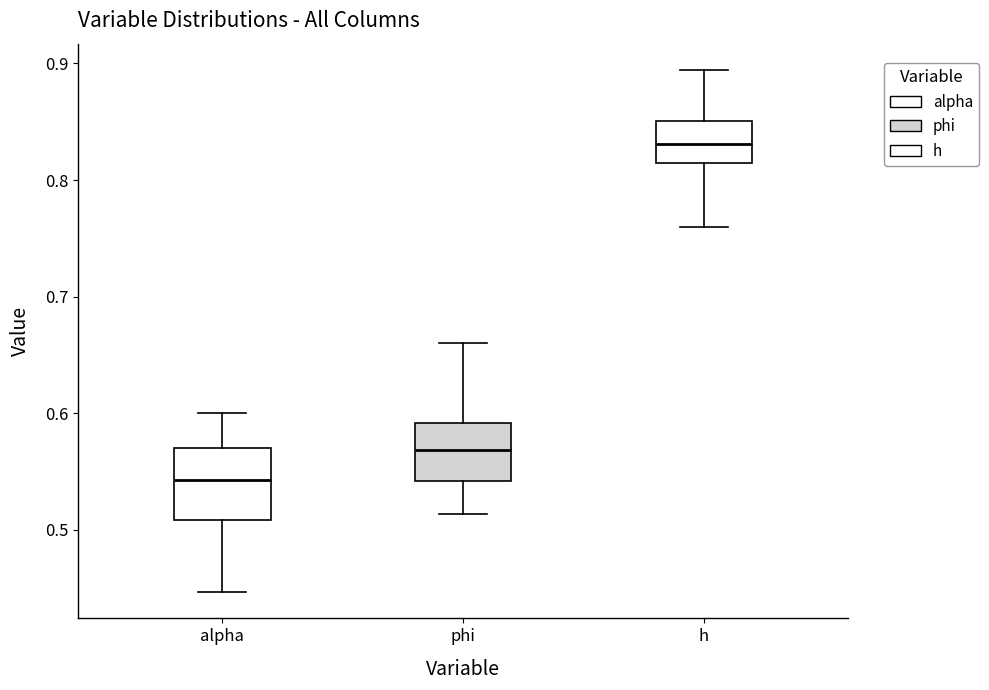

Reading left to right, read every box against the y-axis: the position of its median line, the range the box covers, and the ends of its whiskers. The values are not printed on the chart, so give them approximately, as read against the axis.

alpha: median 0.54, box 0.51 to 0.57, whiskers 0.45 to 0.60
phi: median 0.57, box 0.54 to 0.59, whiskers 0.51 to 0.66
h: median 0.83, box 0.81 to 0.85, whiskers 0.76 to 0.89